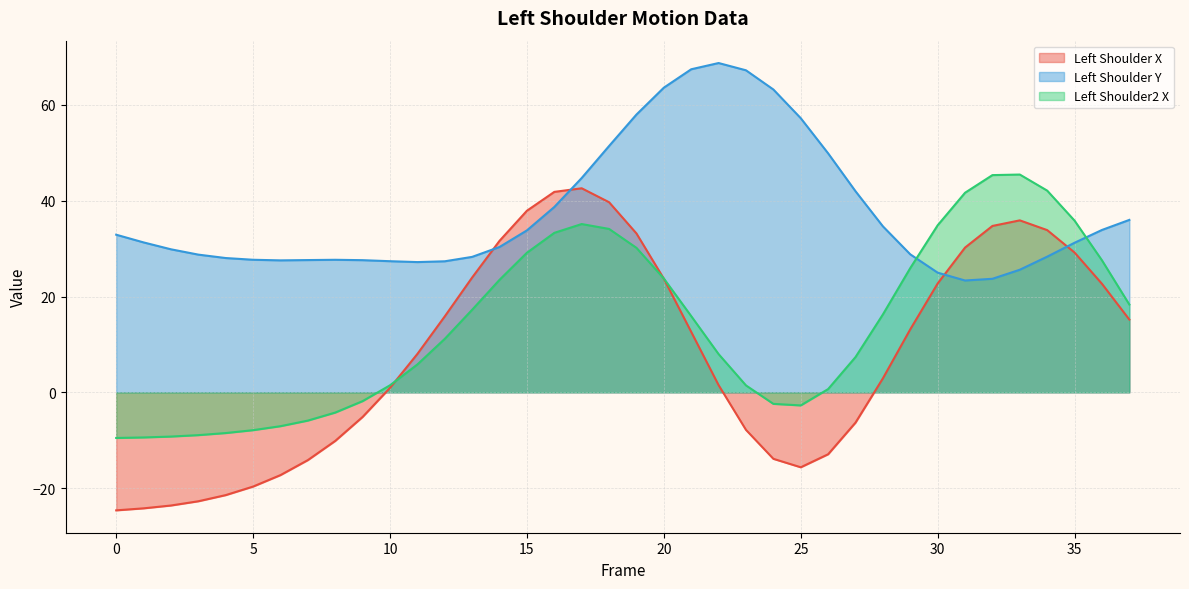

True or false: Left_Shoulder2_X_line and Left_Shoulder_Y_line cross at least once.

True